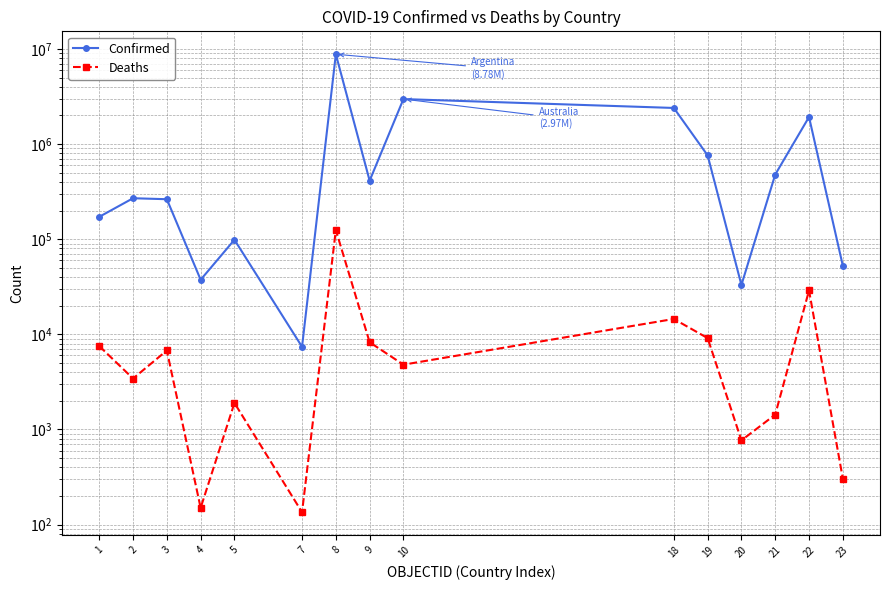

Where is the first local maximum for Deaths?

3